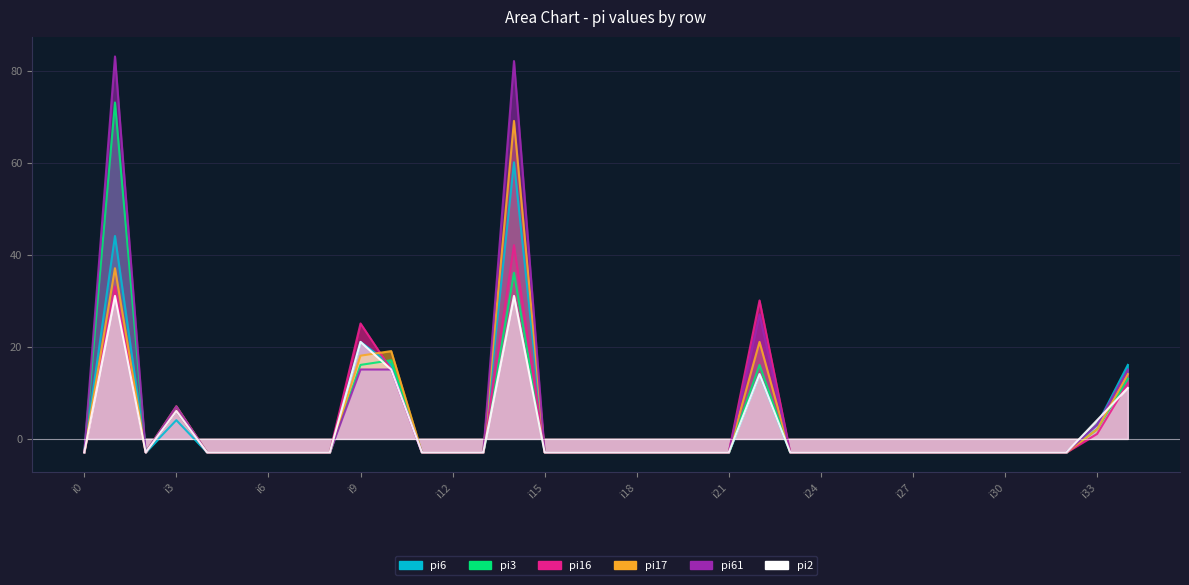

What is the value of the pi2 point at the 2nd from the left?

31.1